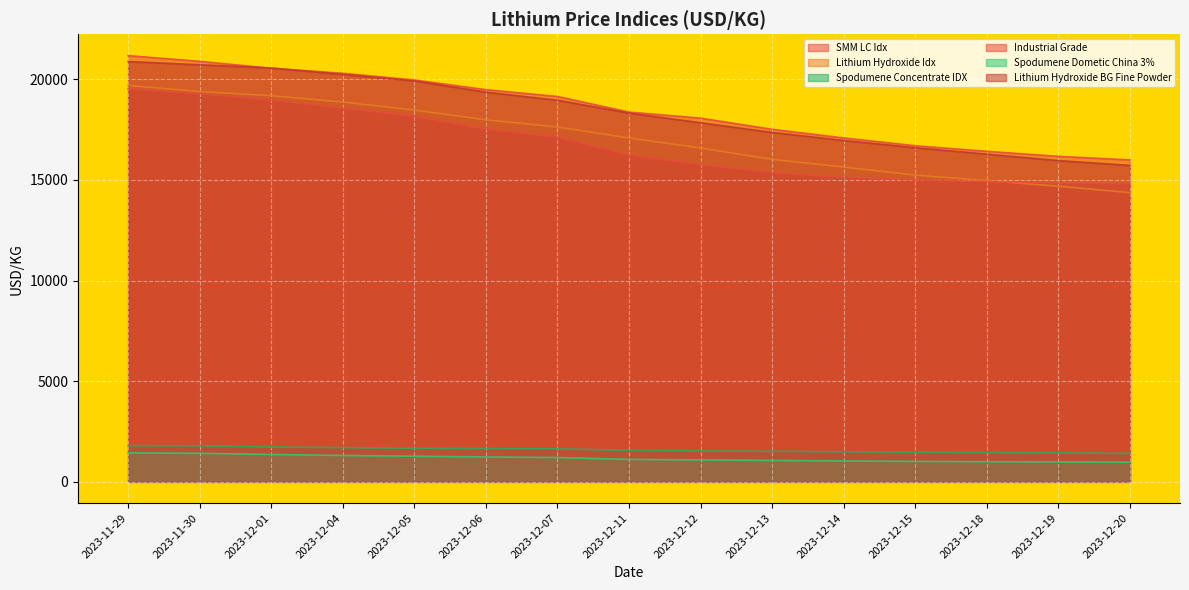

What position from the left is 2023-12-05?

5